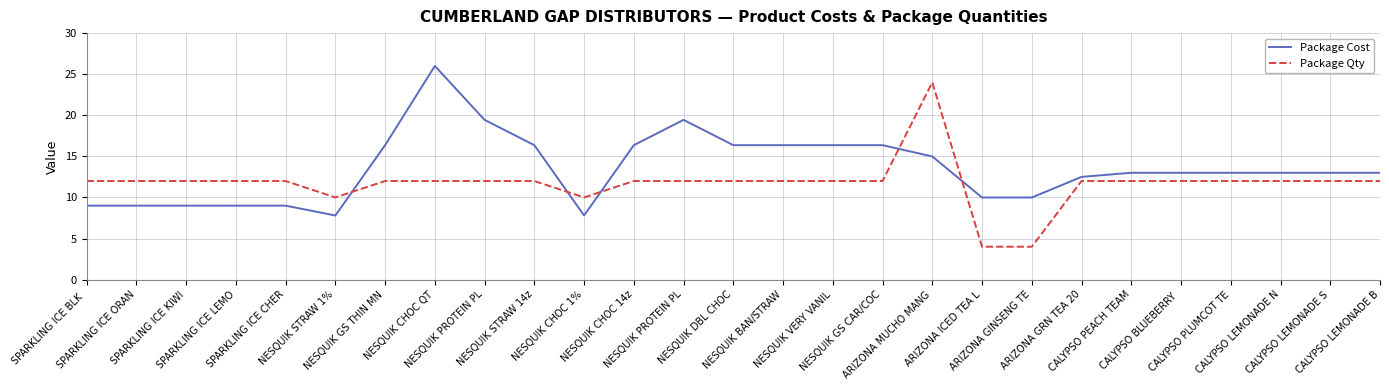

How many times do Package Qty and Package Cost cross each other?

5